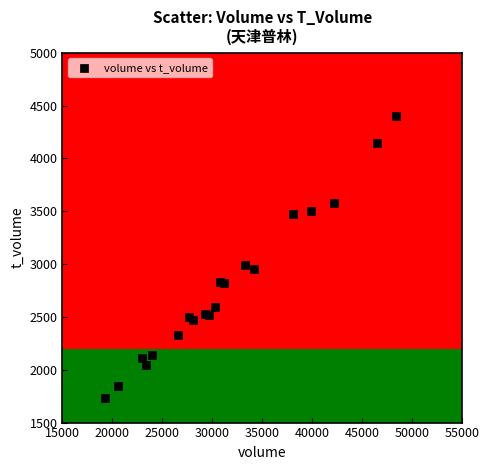

What Y value in the scatter plot is closest to 3066?

2995